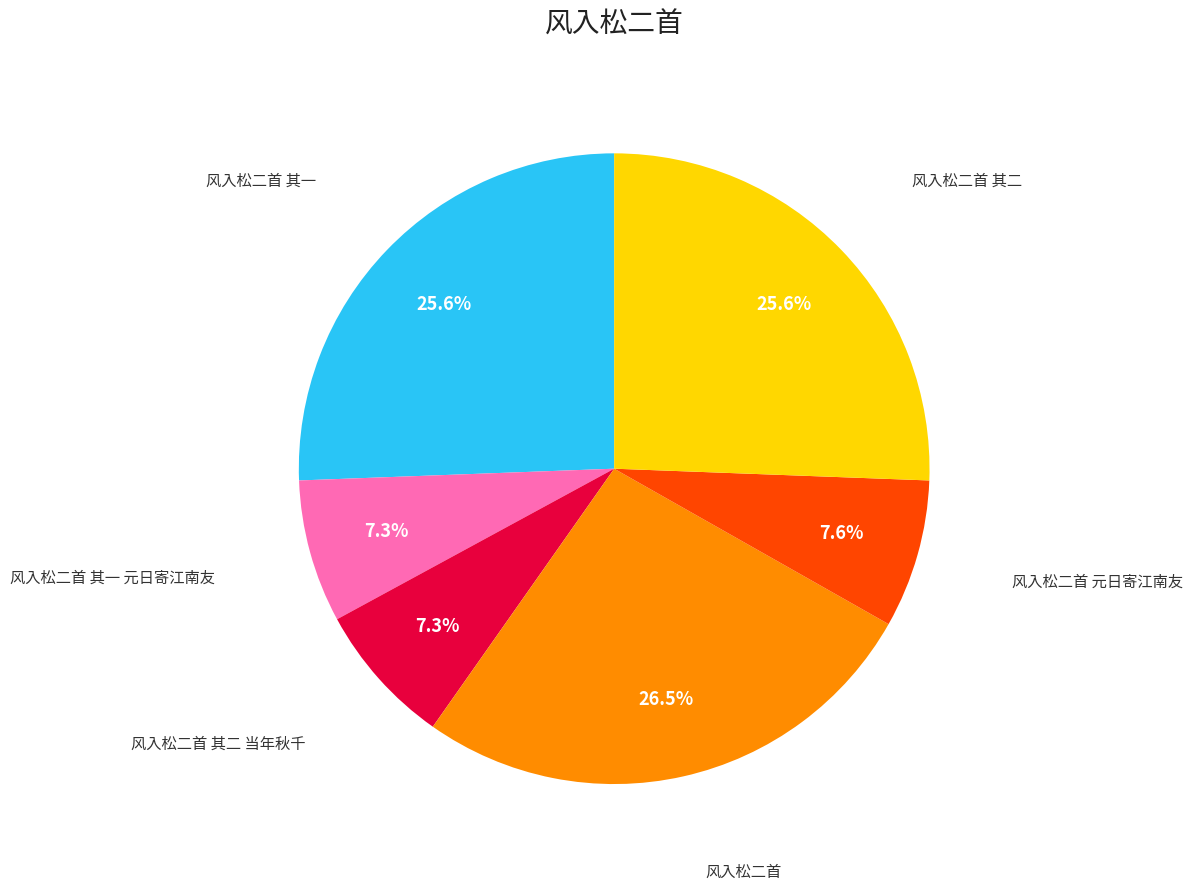

Count the number of slices in the pie.

6